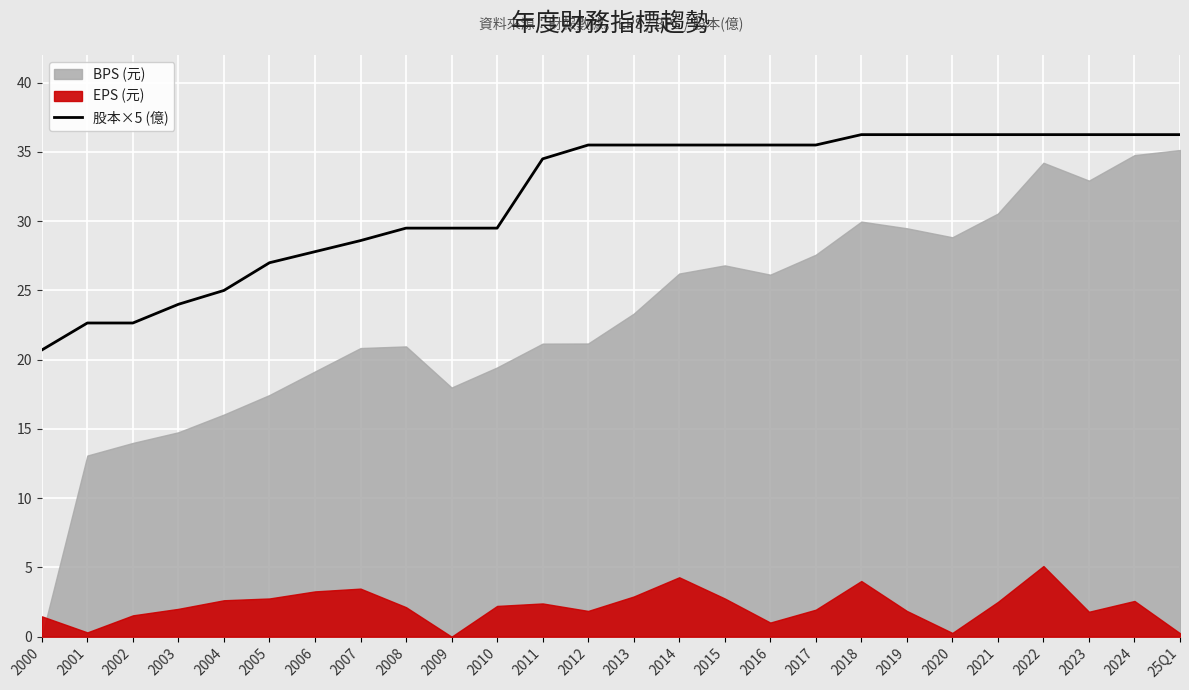

Where does the data first go above 35?

2012